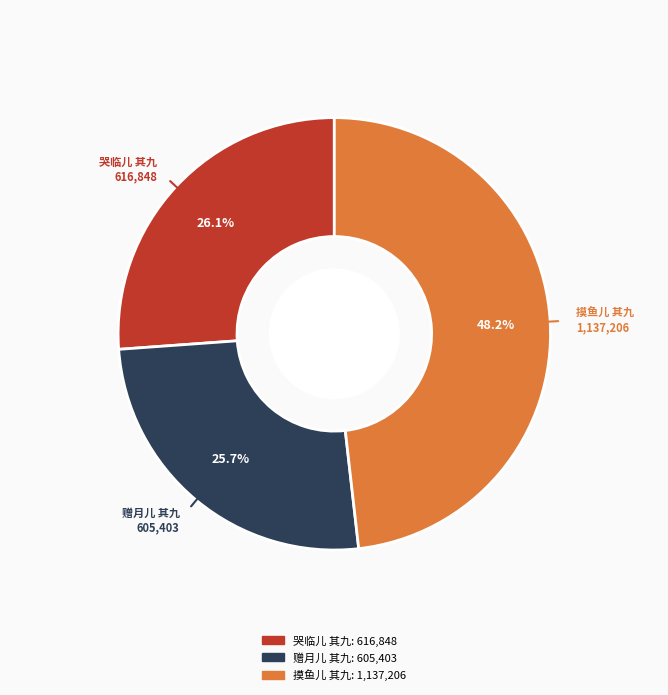

The 哭临儿 其九 slice represents 21% of the pie. True or false?

False